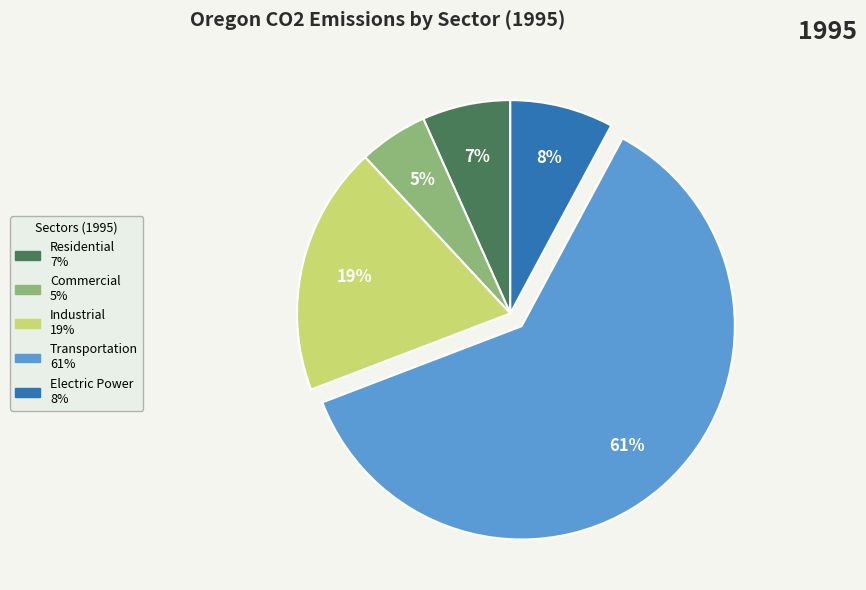

True or false: Commercial accounts for 11% of the total.

False